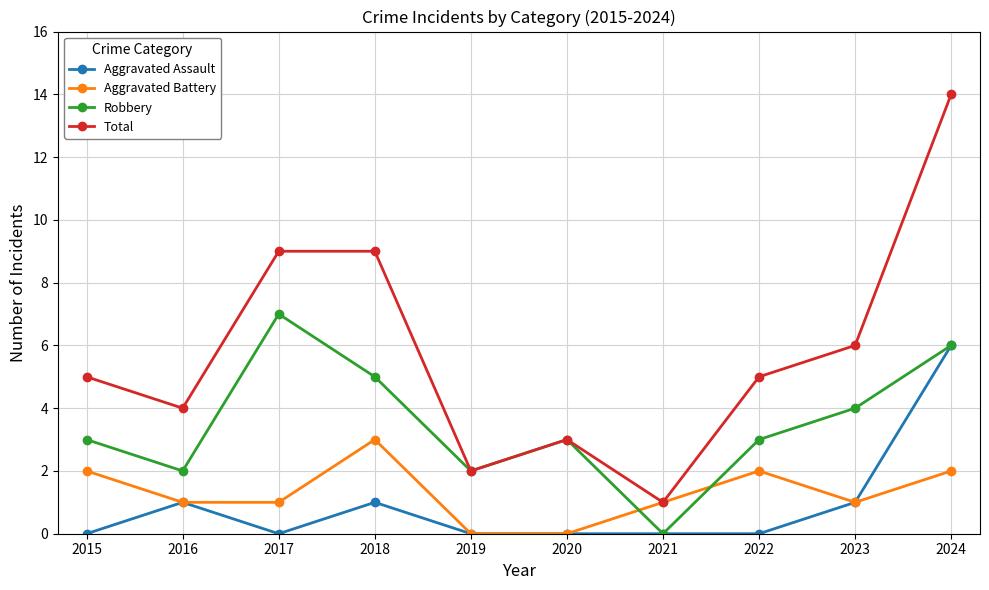

Between 2021 and 2023, which series saw the biggest shift?

Total